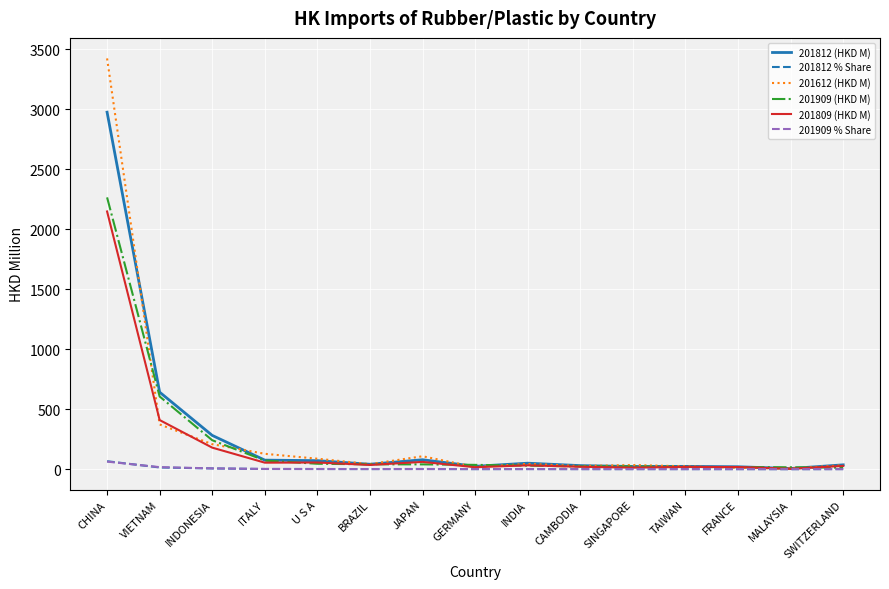

At which category is the sum across all series the highest?

CHINA